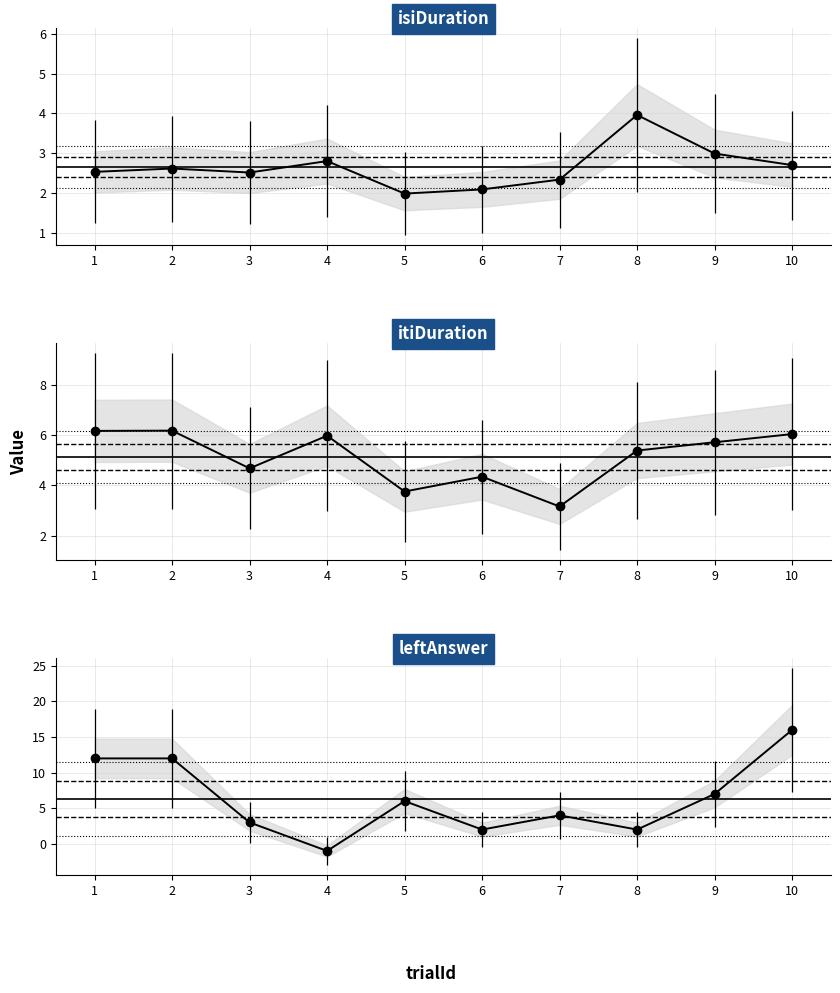

How many times do leftAnswer and isiDuration cross each other?

6